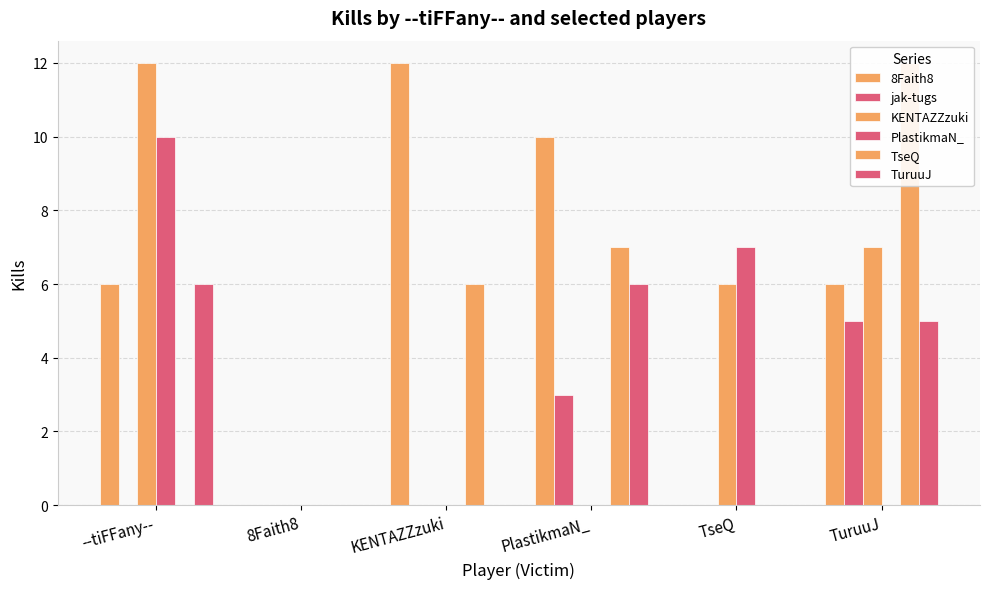

Rank the categories by TseQ value from lowest to highest.

--tiFFany--, 8Faith8, TseQ, KENTAZZzuki, PlastikmaN_, TuruuJ